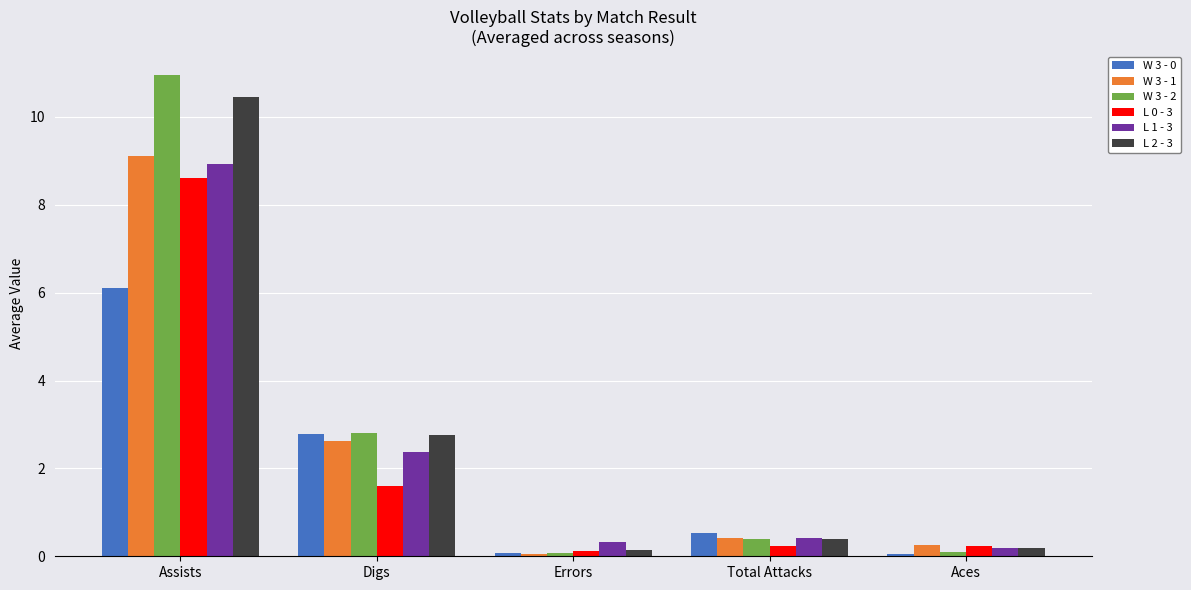

Is it true that W 3 - 0 equals 2.8 at Digs?

True